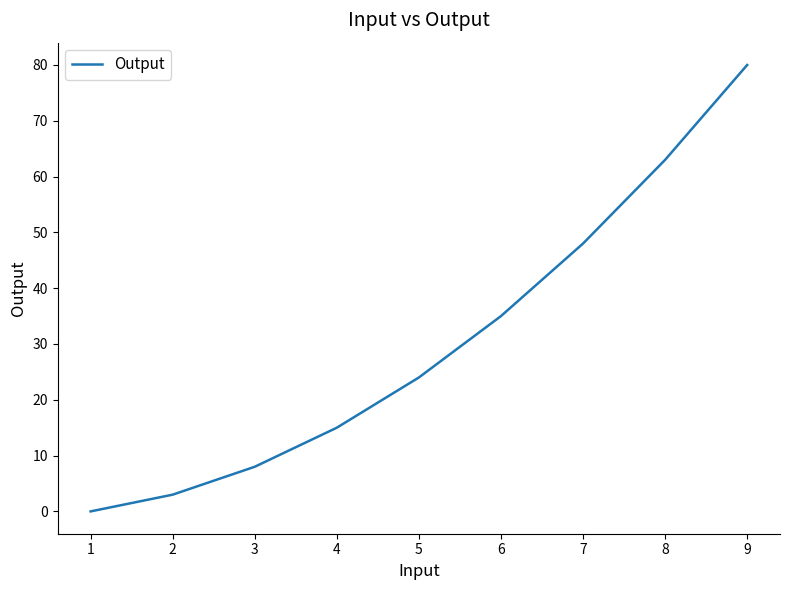

Rank the categories by value from highest to lowest.

9, 8, 7, 6, 5, 4, 3, 2, 1